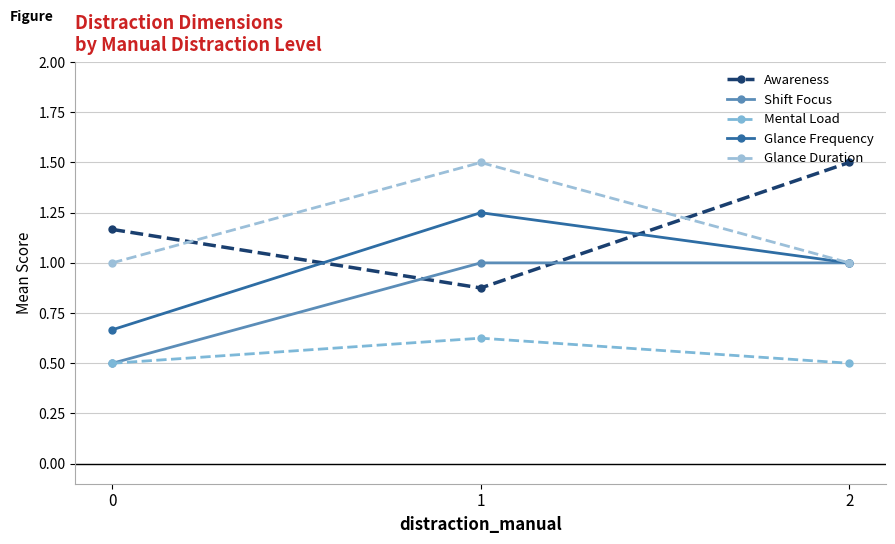

Which series has the widest spread of values?

Awareness